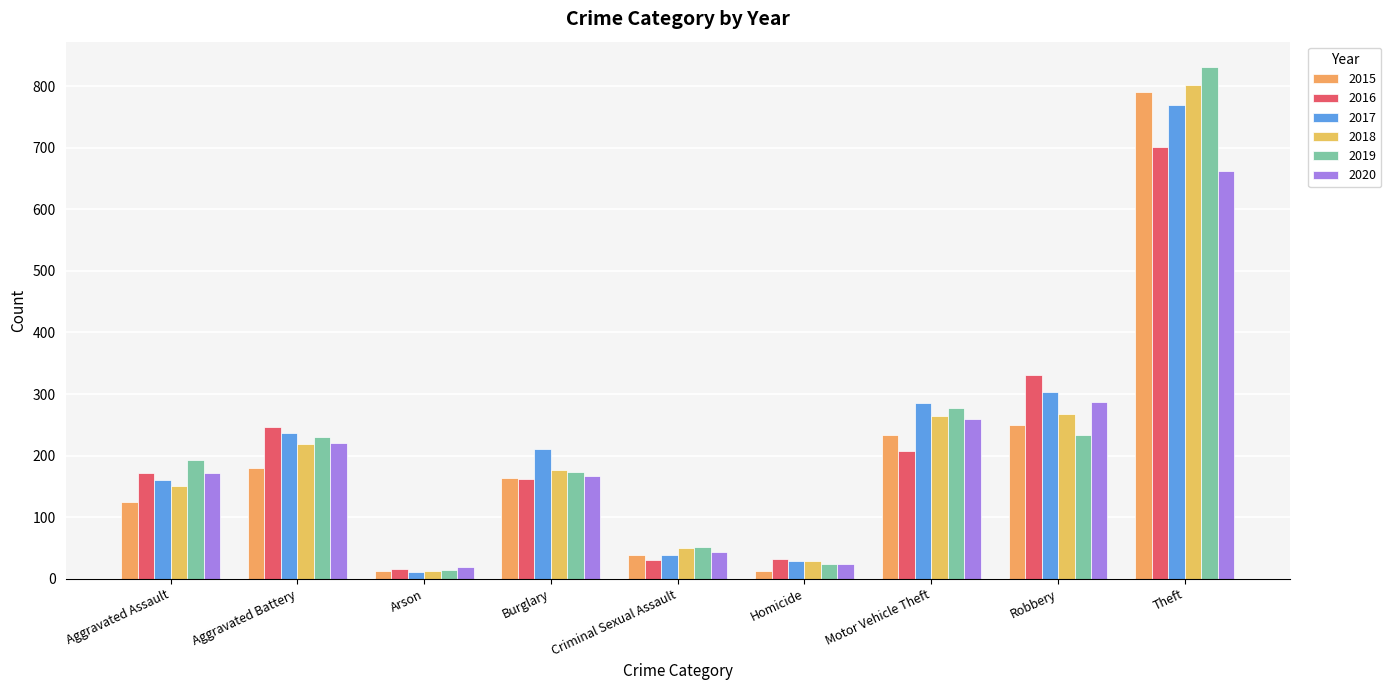

How many categories are shown in the chart?

9